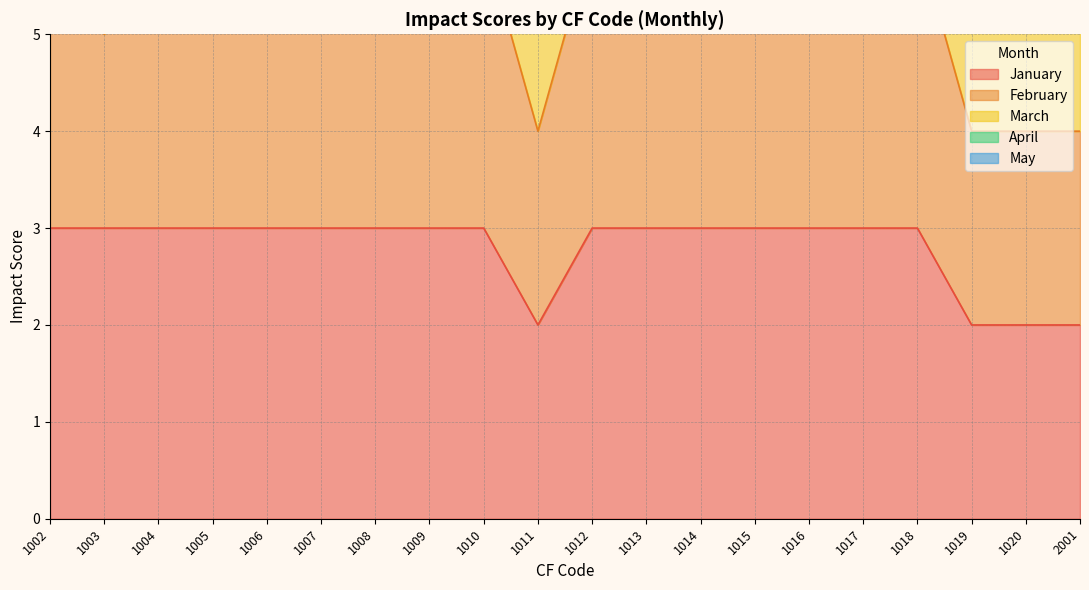

How many data points does each series have?

20